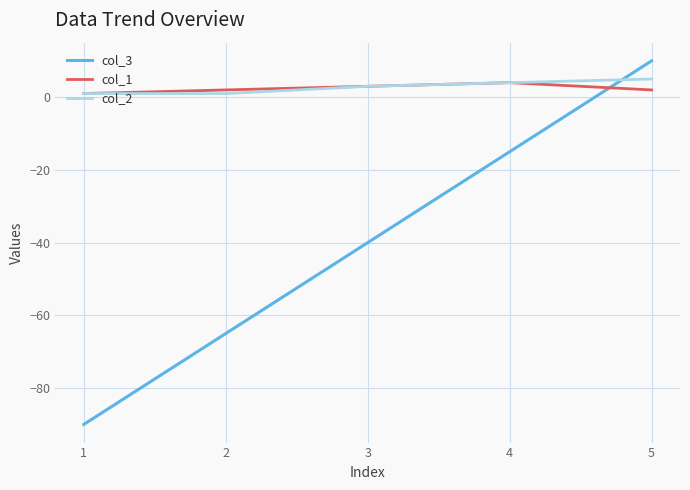

Which category has the highest value across all series?

5